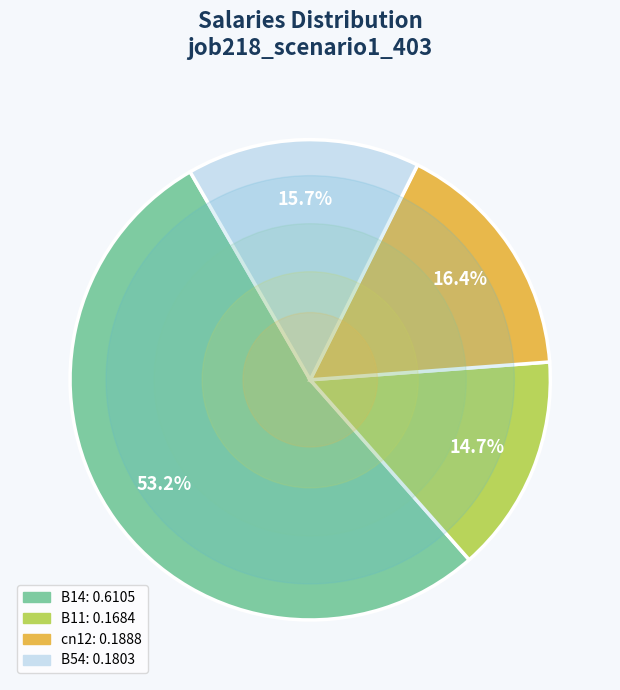

Is there a majority slice in this chart?

Yes